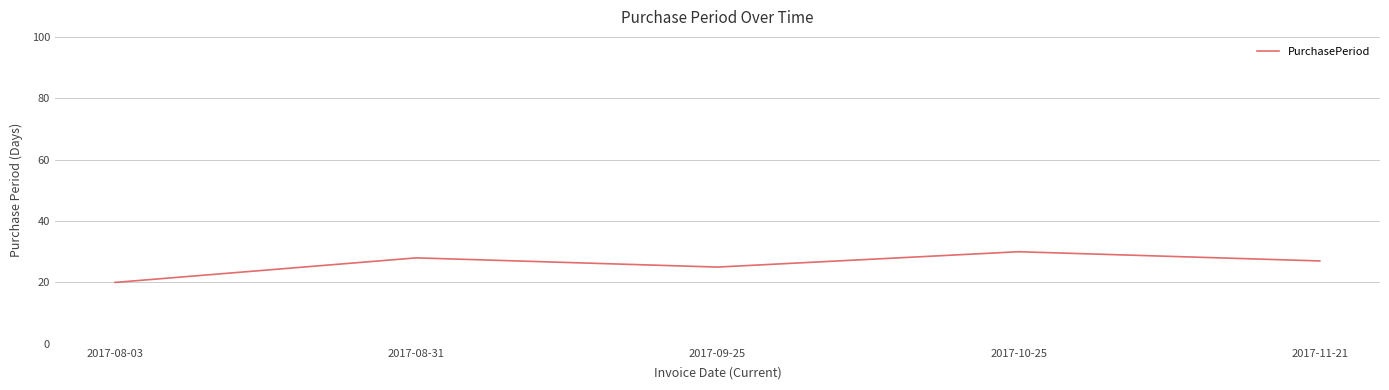

What position from the left is 2017-11-21?

5